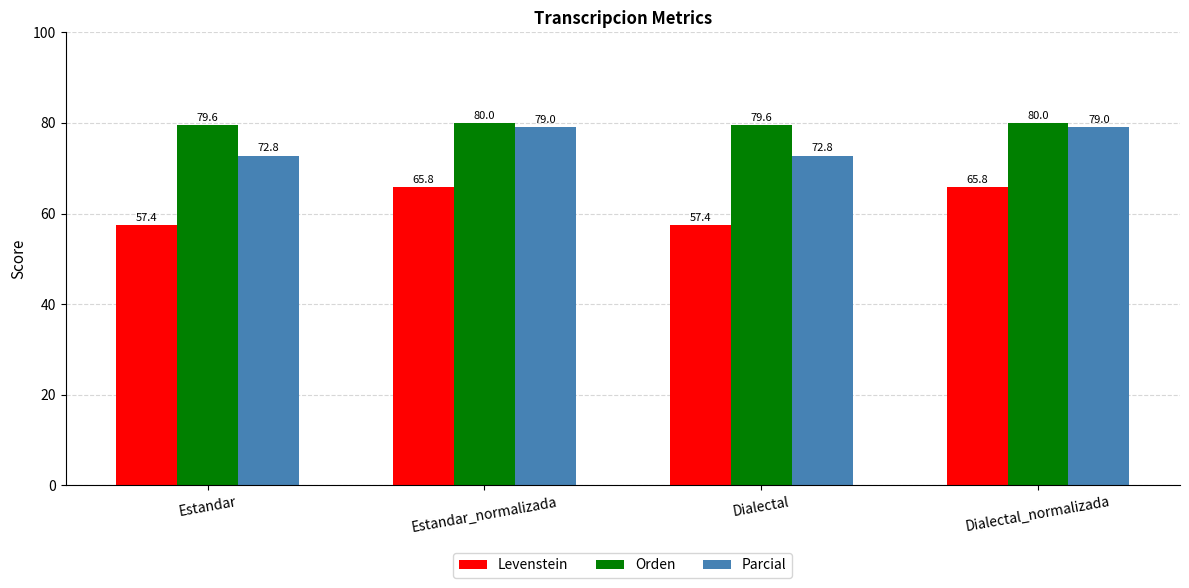

The Levenstein series shows 65.8 at Dialectal_normalizada. True or false?

True